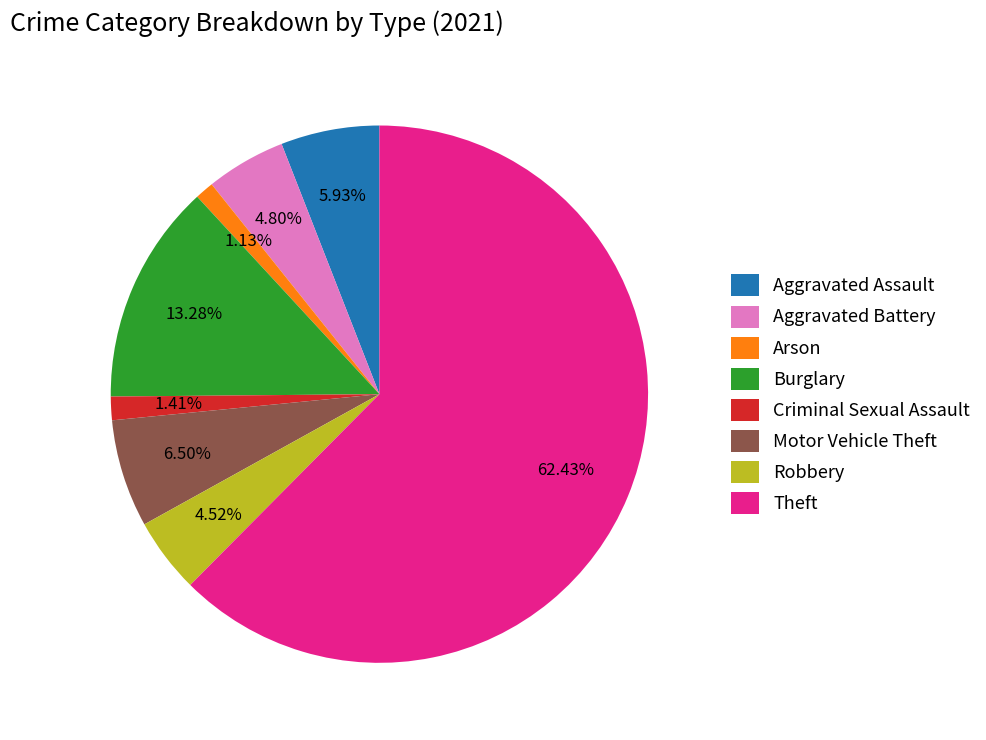

Between Motor Vehicle Theft and Aggravated Battery, which is larger?

Motor Vehicle Theft